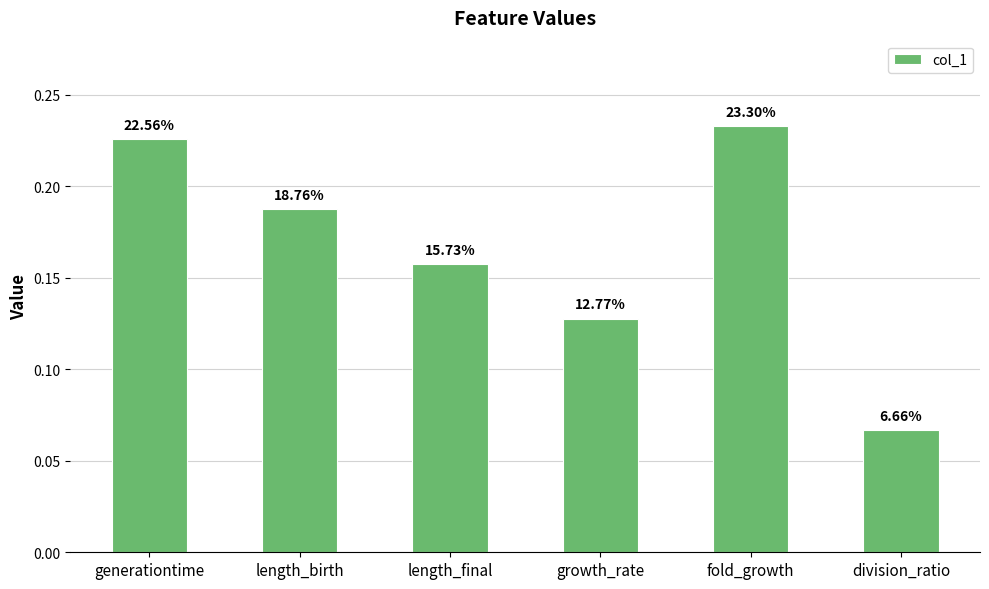

Are the bars horizontal?

No